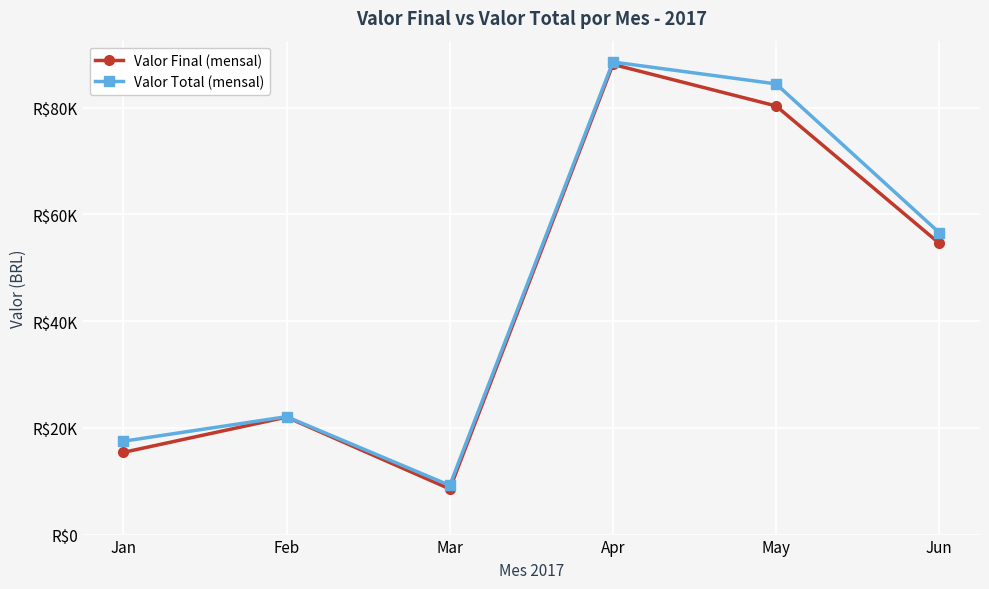

True or false: Valor Final (mensal) and Valor Total (mensal) cross at least once.

False